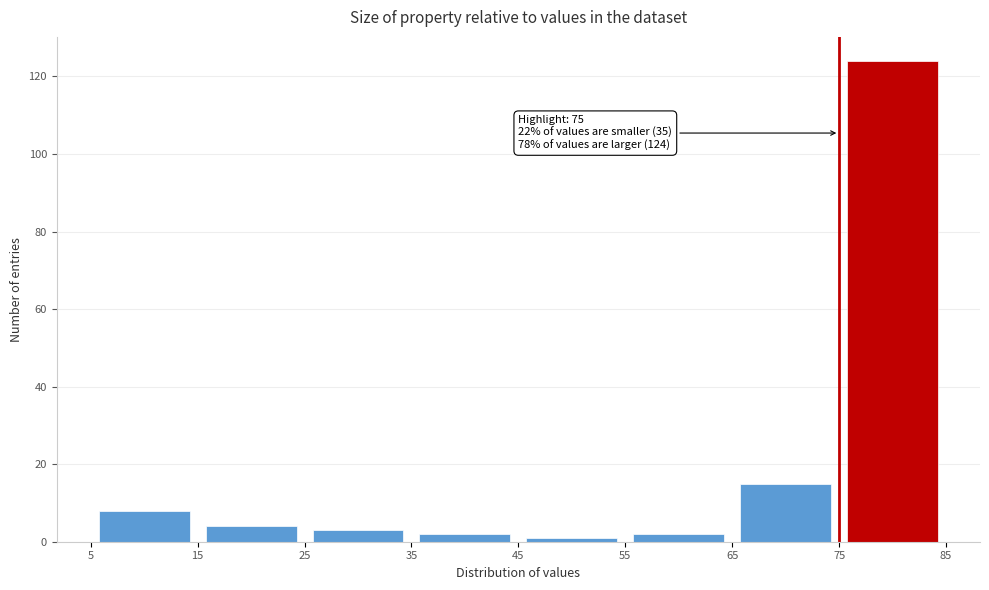

Which range on the x-axis has the tallest bar?

75 to 85